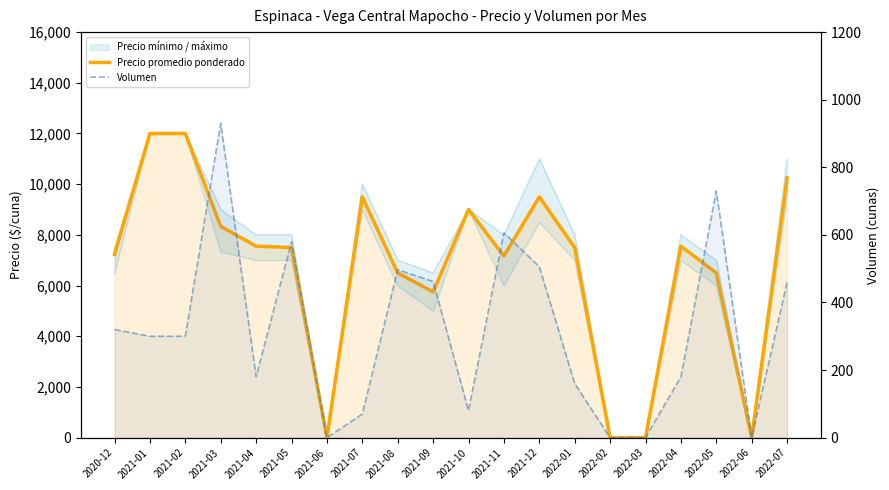

What is the spread (max minus min) of values at 2022-04?

7376